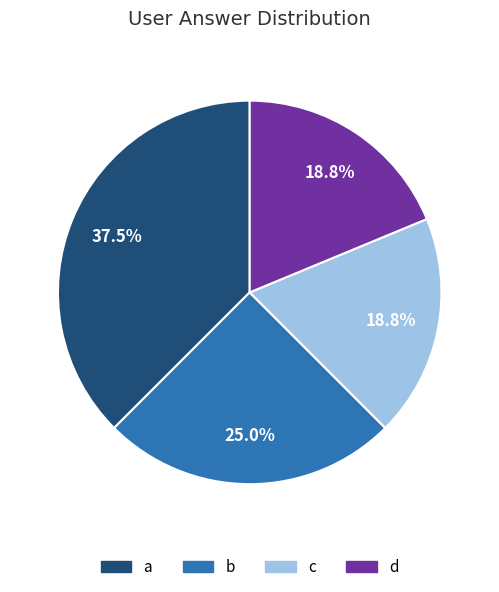

True or false: a accounts for 28% of the total.

False